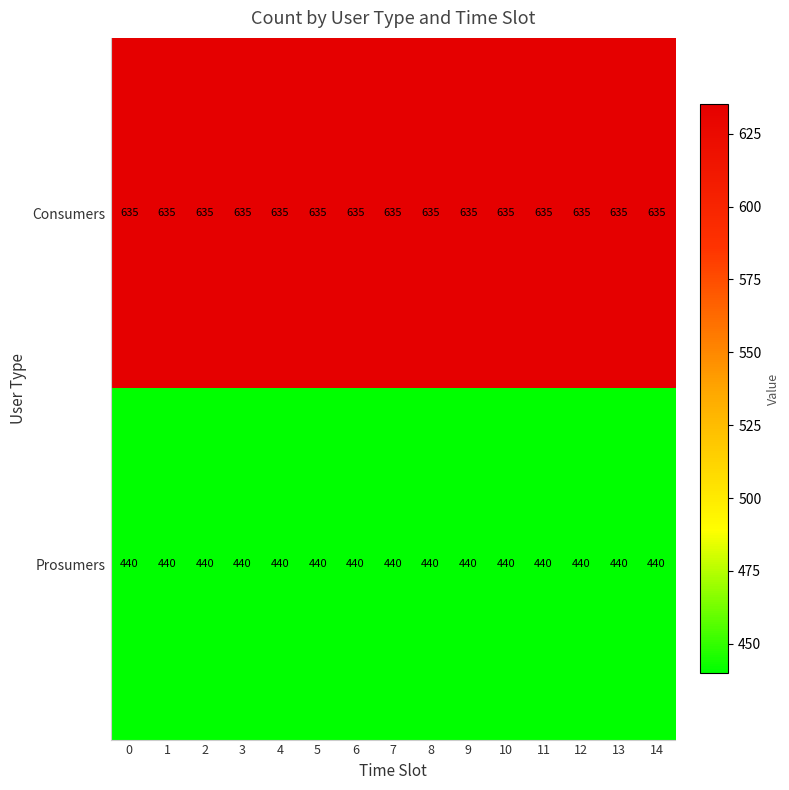

Read the Consumers value at 1.

635